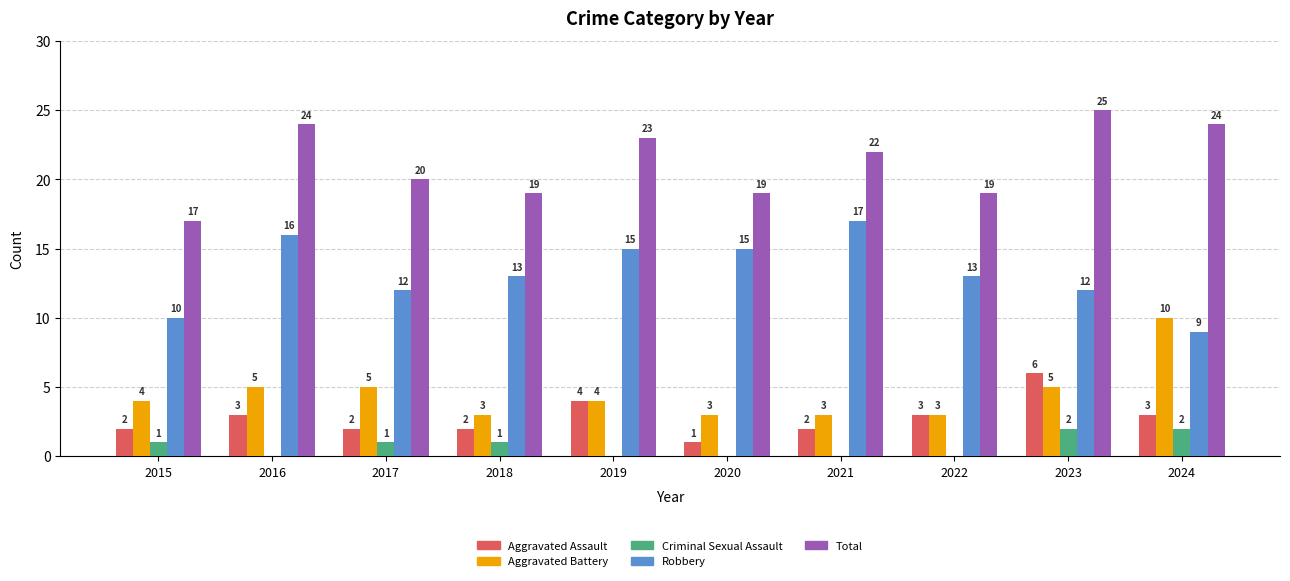

What is the greatest value displayed?

25